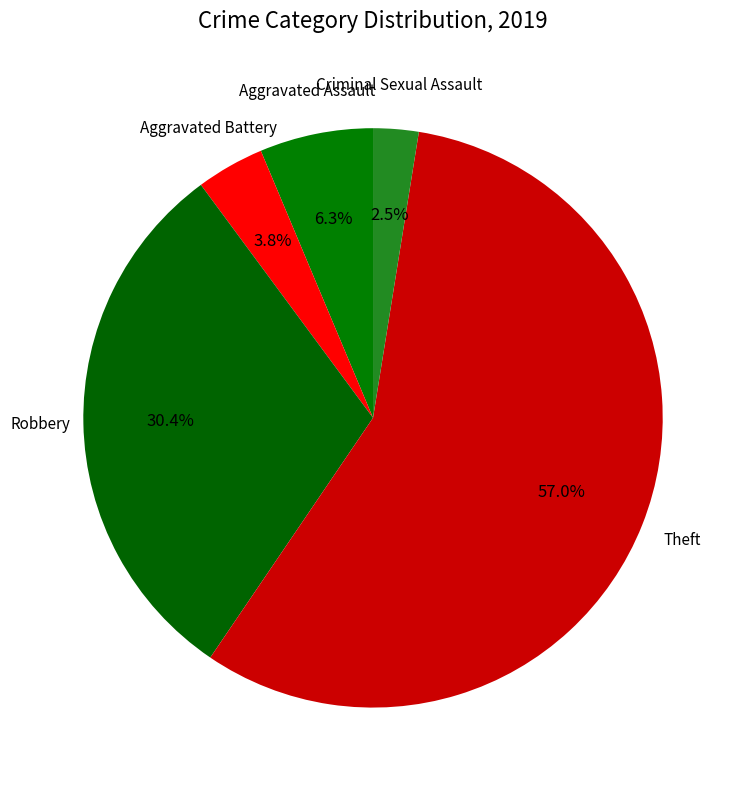

Combined, do Aggravated Assault and Theft account for over 50%?

Yes